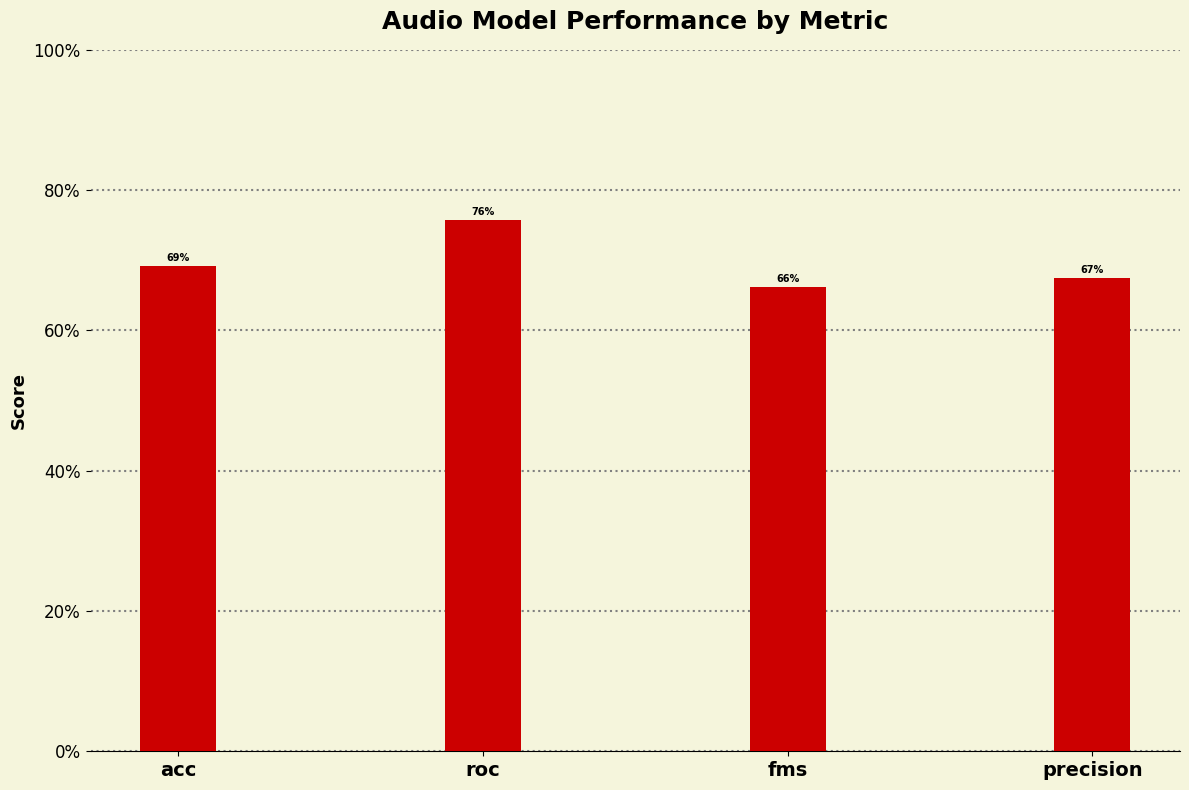

How many values are between 0 and 1?

4